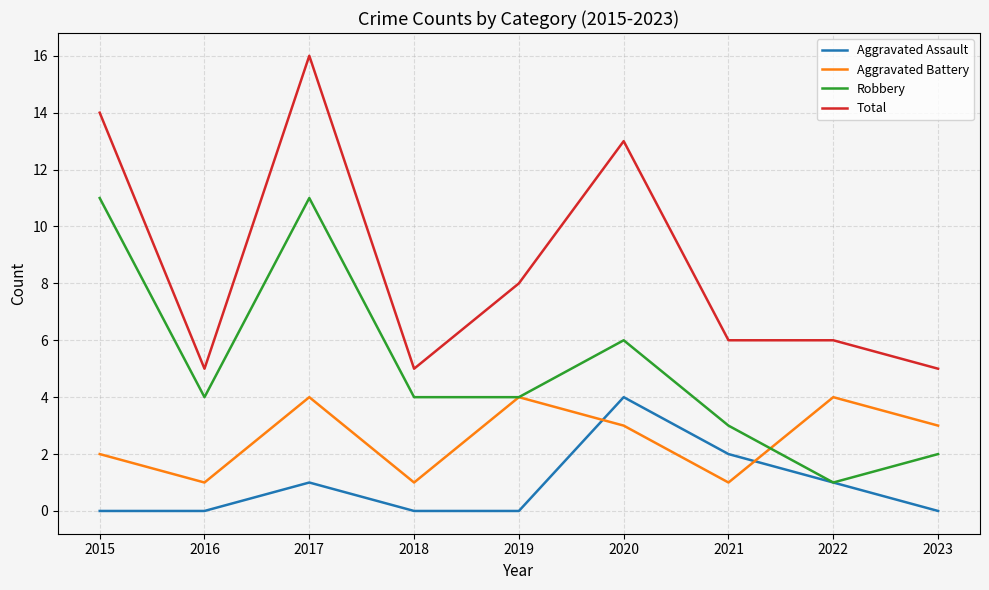

Rank the series at 2021 from highest to lowest value.

Total, Robbery, Aggravated Assault, Aggravated Battery